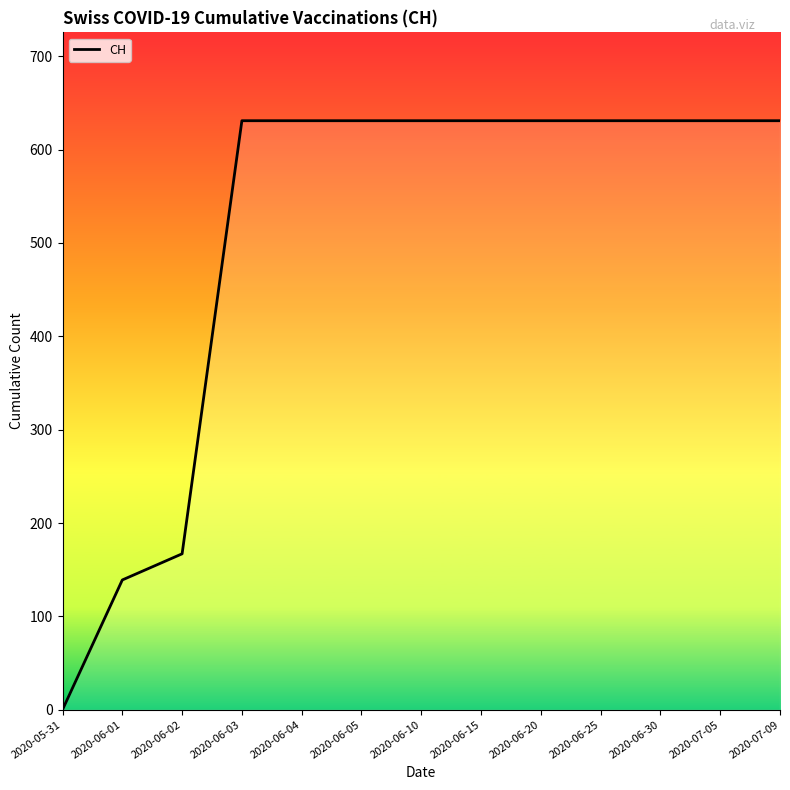

The value at 2020-06-15 is 631. True or false?

True